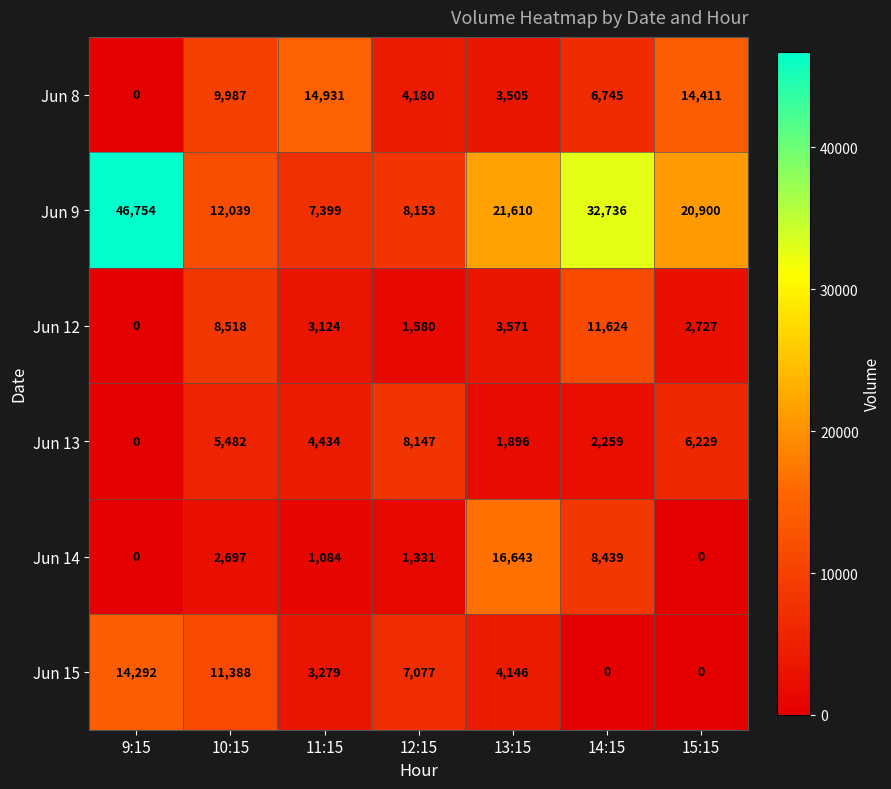

Is it true that Jun 15 equals -7456 at 14:15?

False